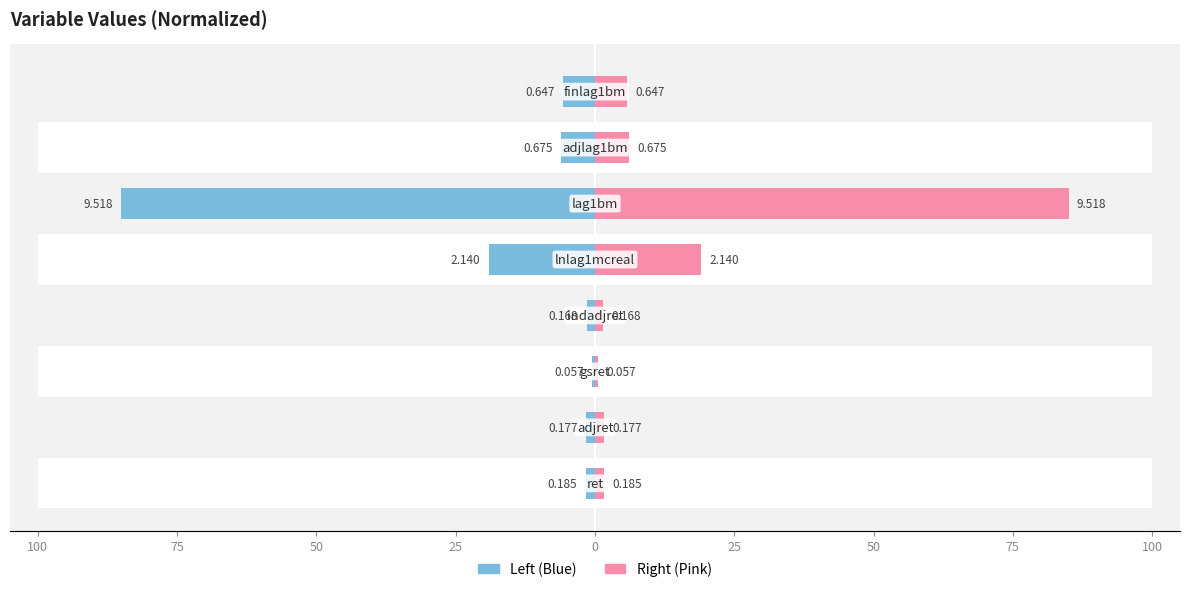

How many bars are there in total?

16